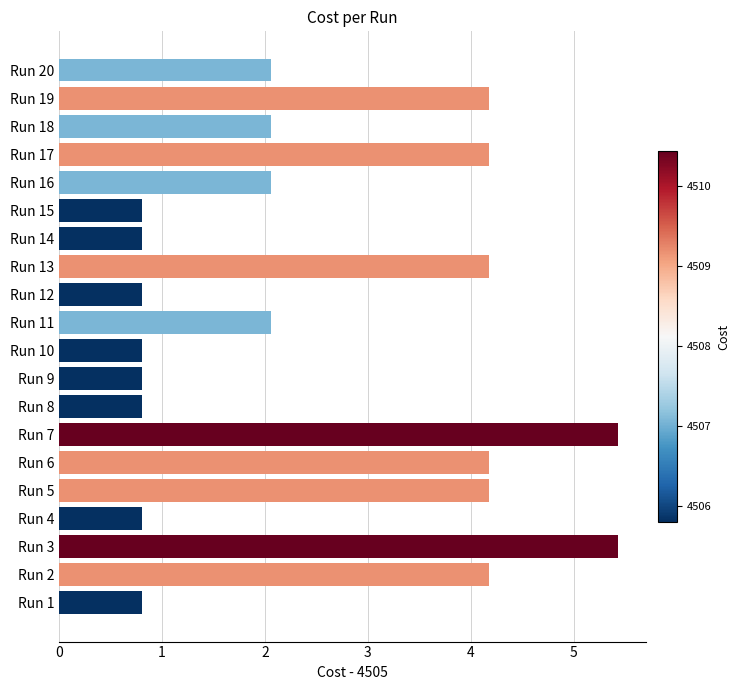

Are the bars grouped side by side (vs. stacked)?

No